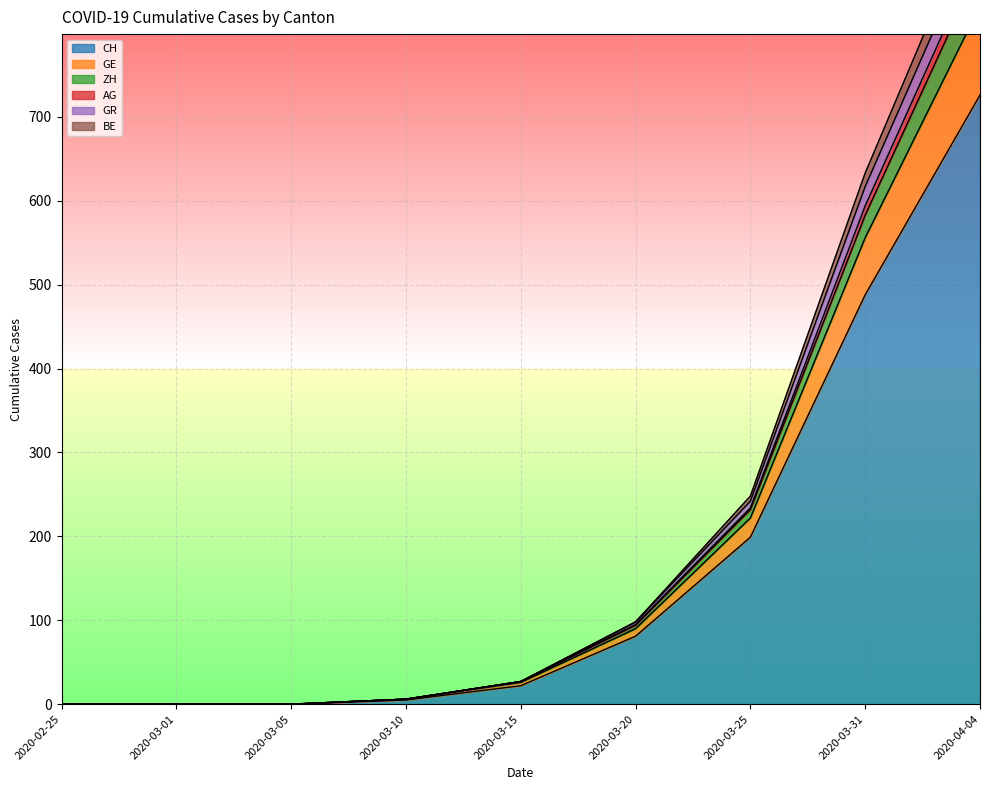

Reading left to right, what are all the values shown in this chart?

CH: 0	0	0	5	22	81	199	488	726
GE: 0	0	0	6	27	98	248	633	956
ZH: 0	0	0	6	27	95	234	594	898
AG: 0	0	0	6	27	98	242	617	928
GR: 0	0	0	6	26	90	222	556	832
BE: 0	0	0	6	27	94	232	583	880